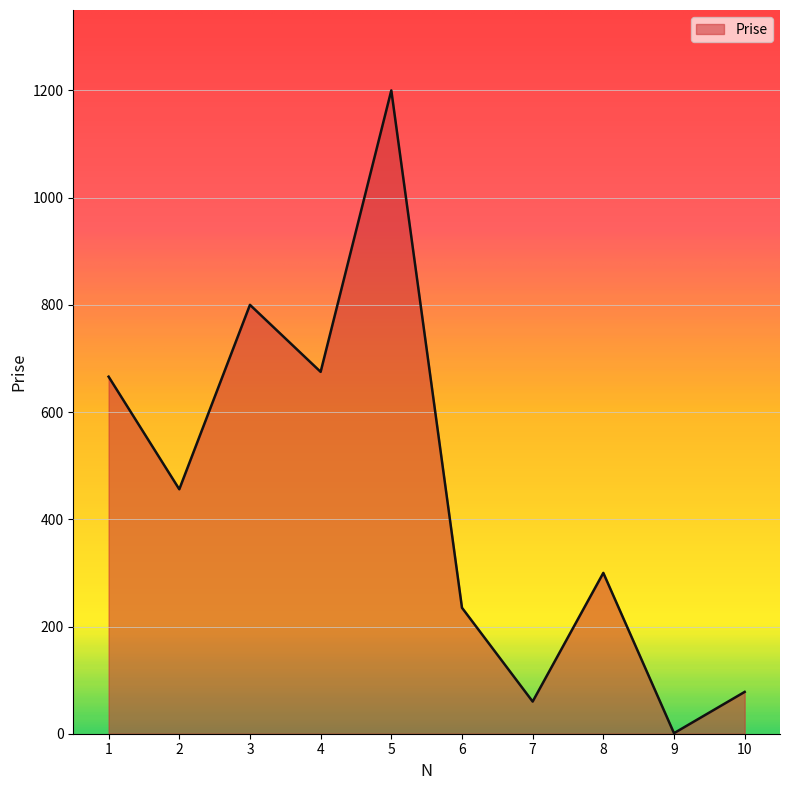

Which category has the lowest value across all series?

9